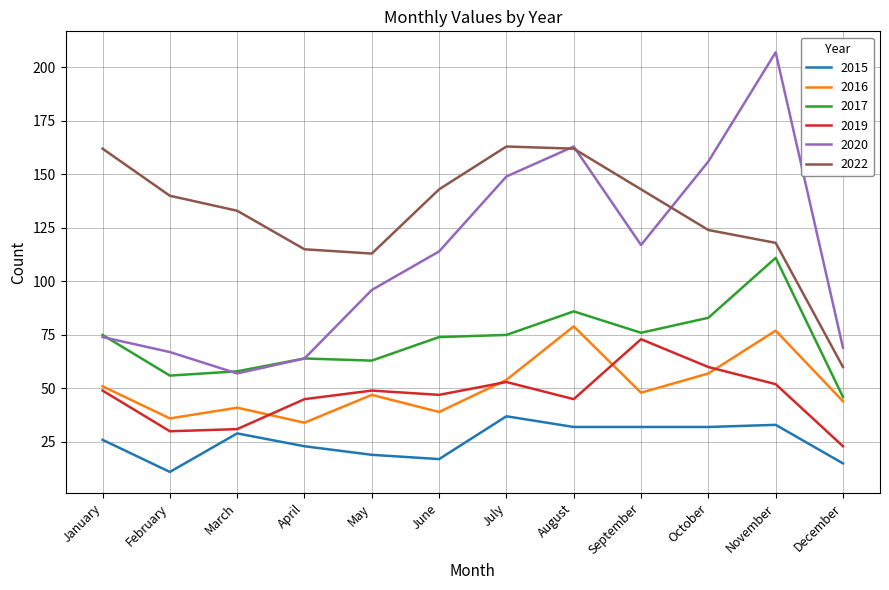

The 2022 series shows 115 at April. True or false?

True